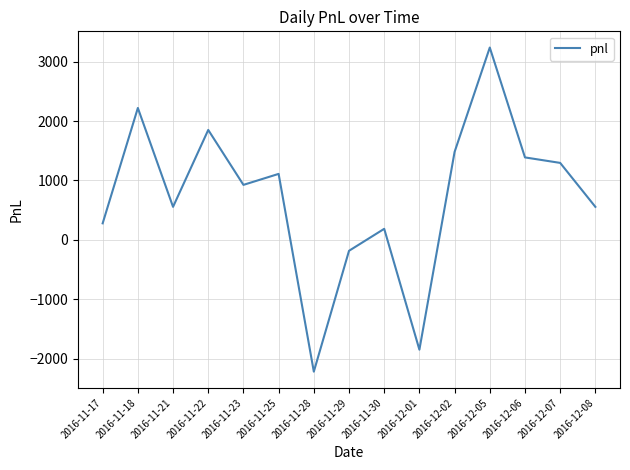

Which label corresponds to the smallest value in the chart?

2016-11-28